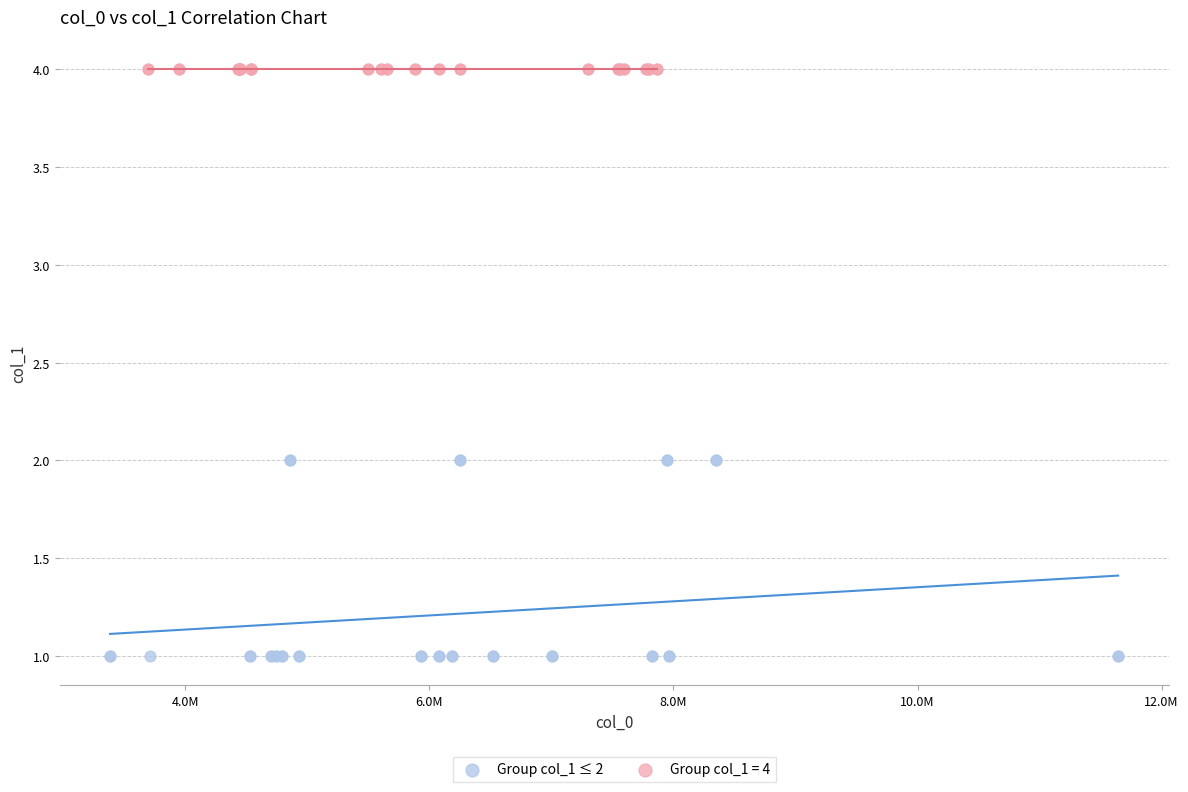

Which series reaches the minimum Y coordinate?

Group col_1 ≤ 2